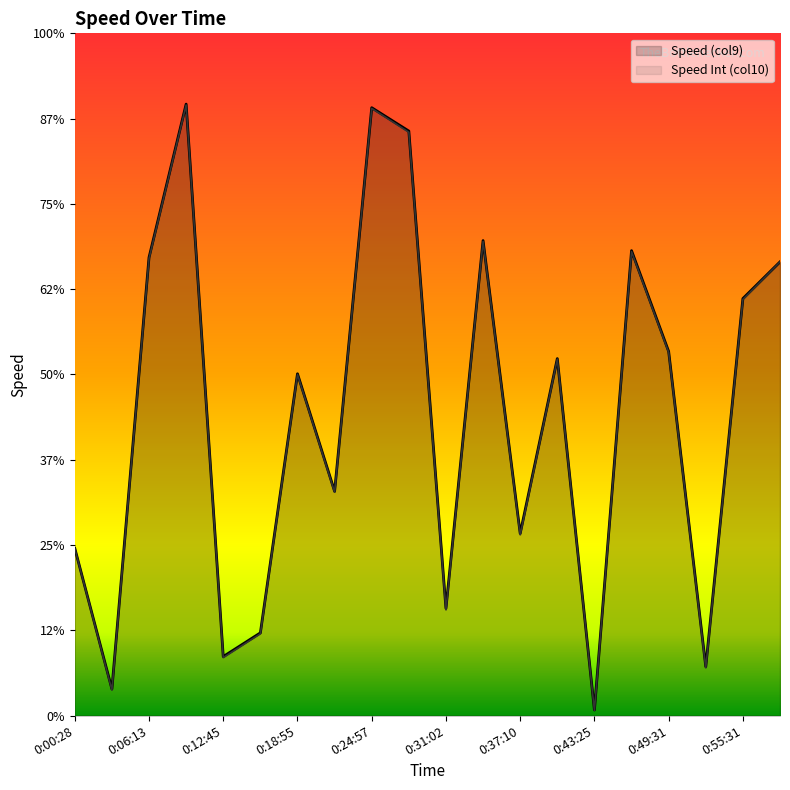

What are all the series names shown in the legend?

Speed (col9), Speed Int (col10)